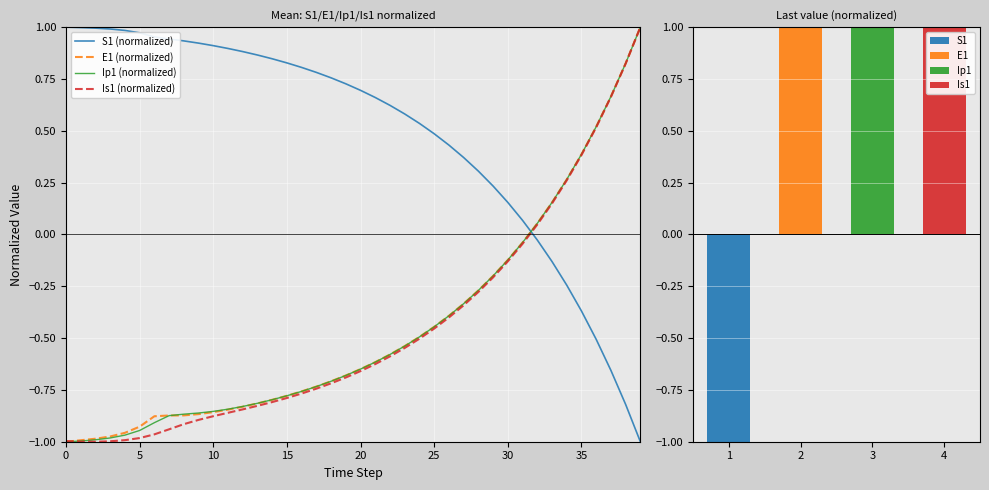

True or false: Ip1 (normalized) has a value of -0.5 at 14.

False